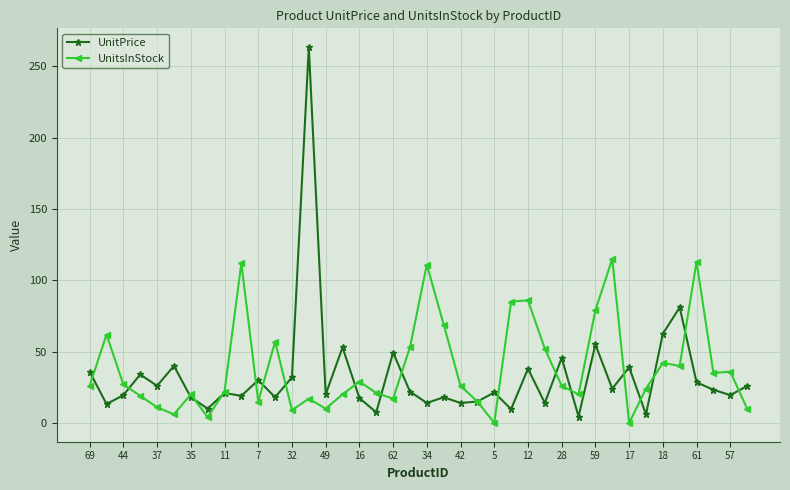

After their last crossing, which series has the higher values: UnitPrice or UnitsInStock?

UnitPrice